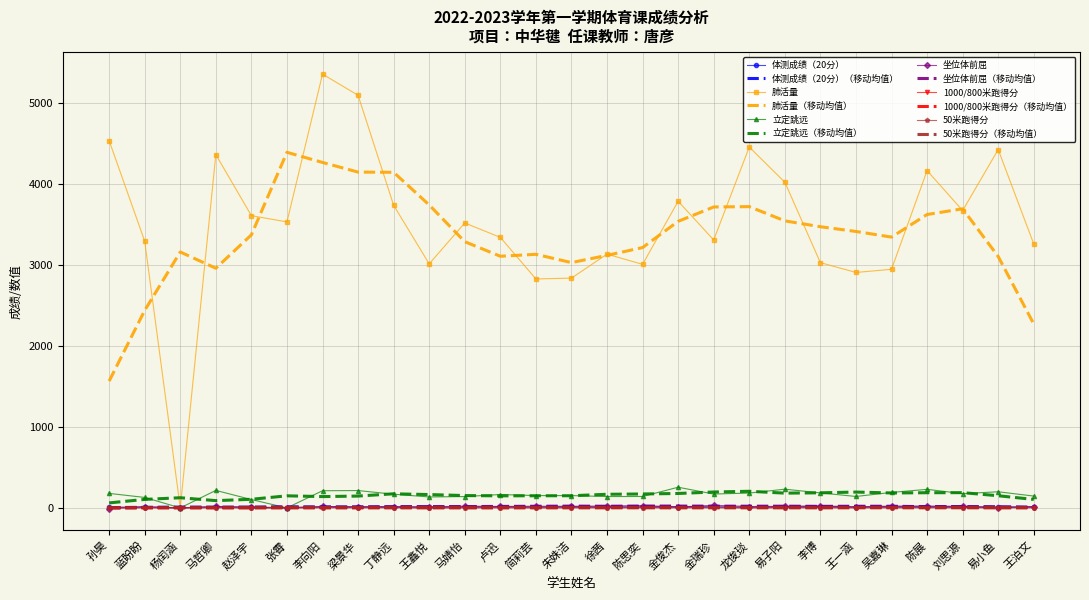

Is the value of 立定跳远（移动均值） at 王一涵 greater than the value of 坐位体前屈（移动均值） at 易小鱼?

Yes